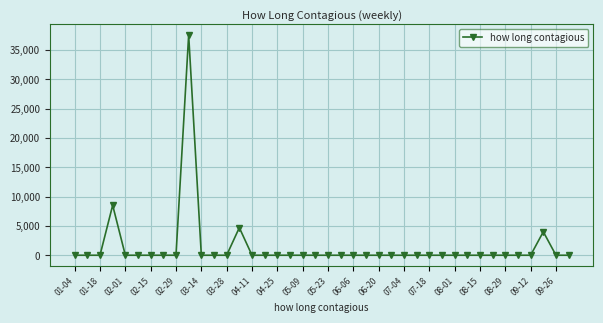

How many lines are shown in the chart?

1